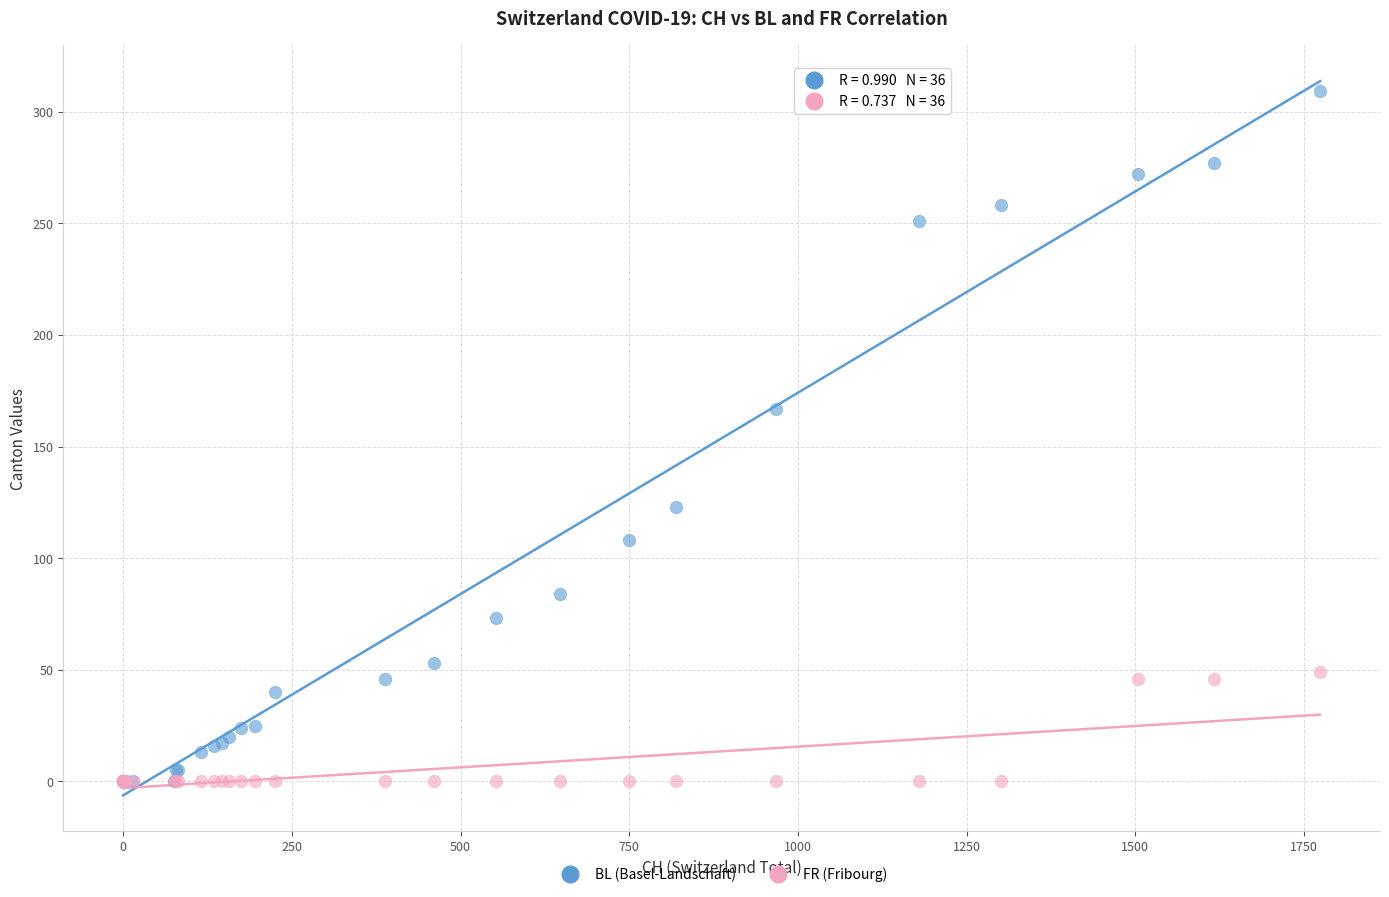

Across all series, what Y value is closest to 154?

167